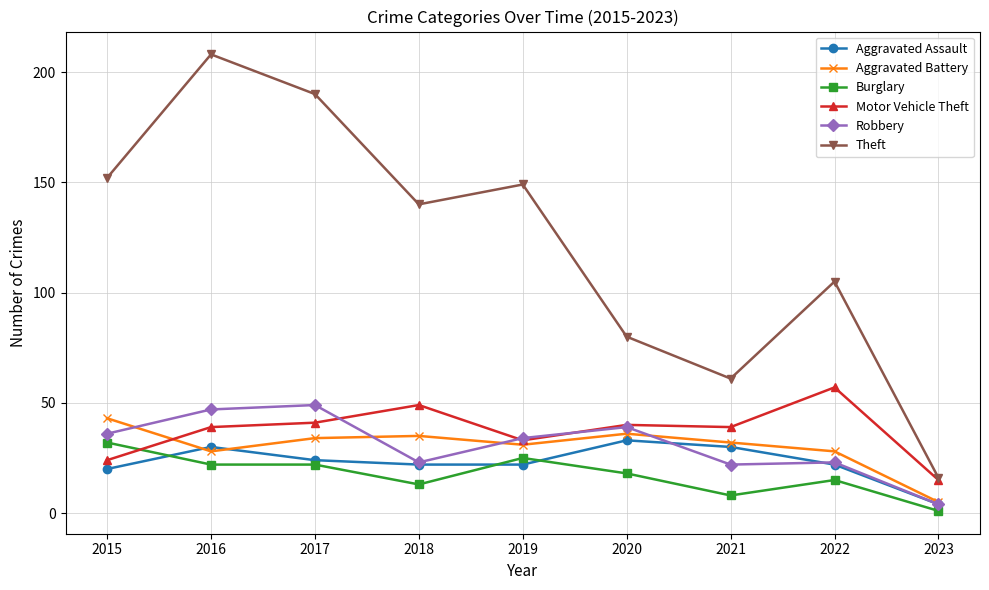

At which category does Theft reach its first local valley?

2018